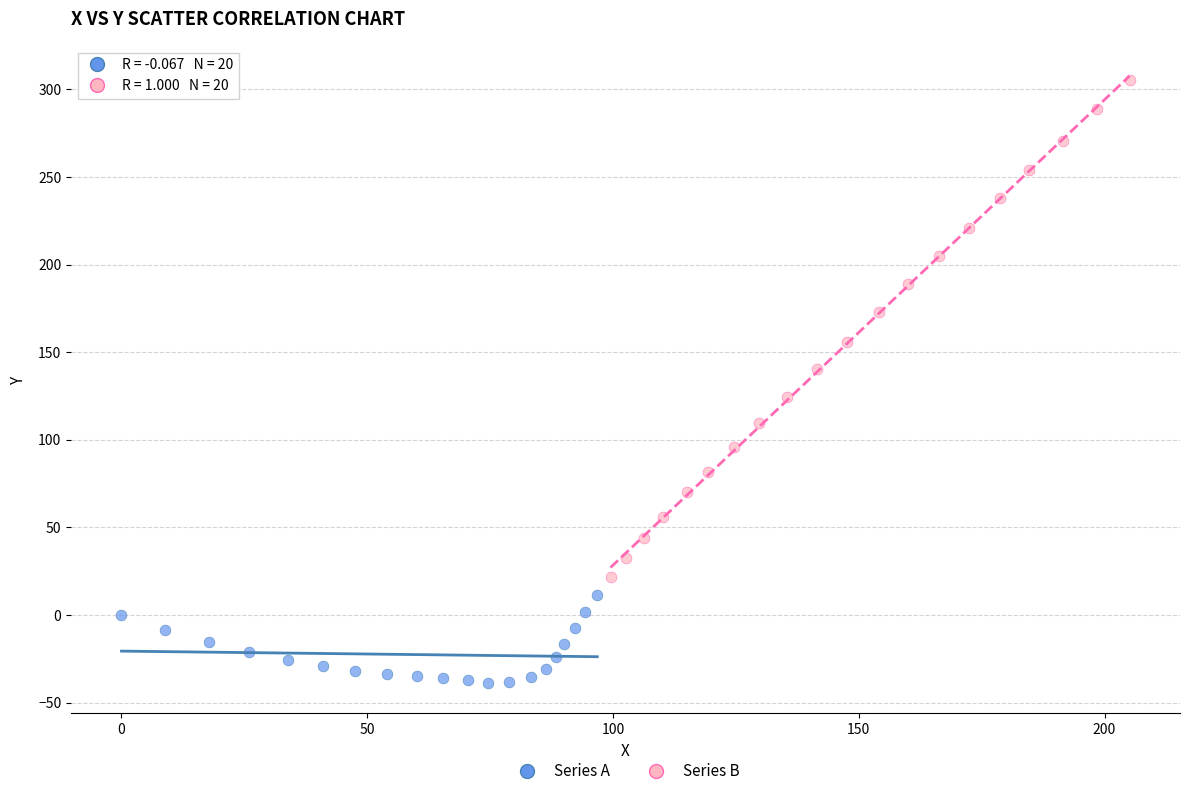

Which series reaches the maximum Y coordinate?

Series B